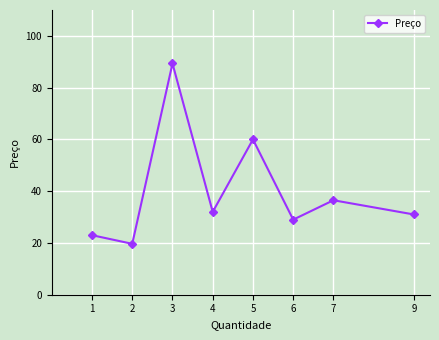

Is this an area chart (filled region under the line)?

No